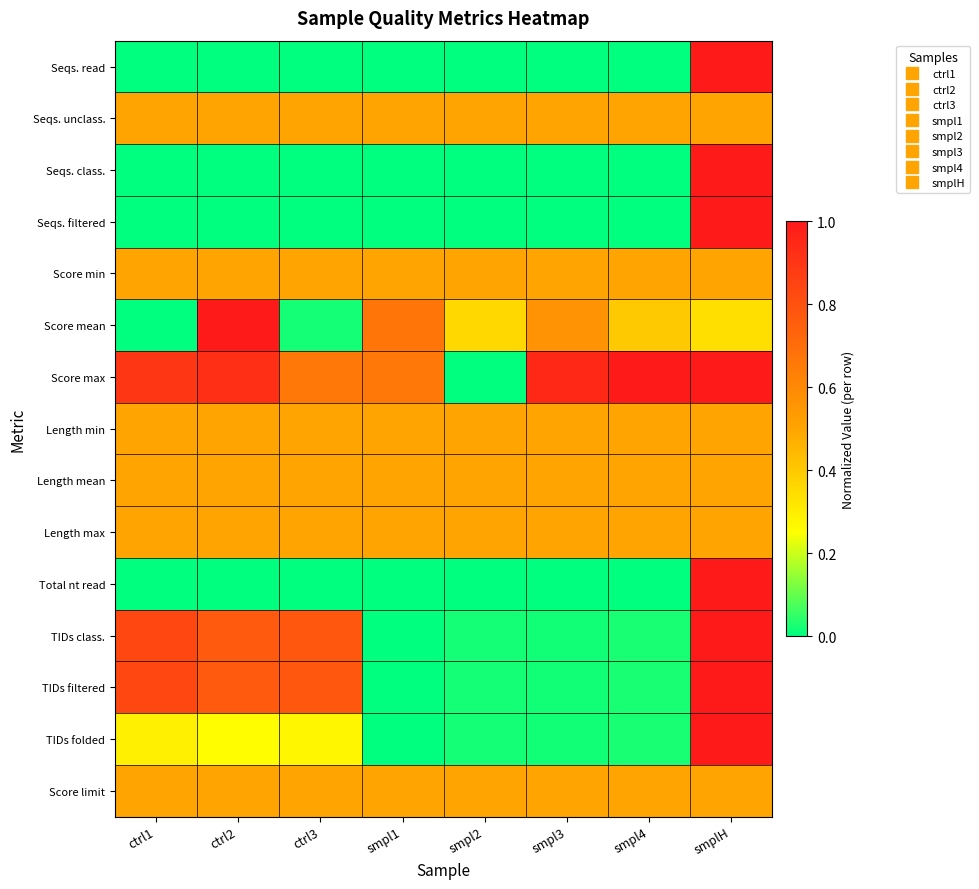

What is the difference between the highest and lowest values at smpl1?

0.7